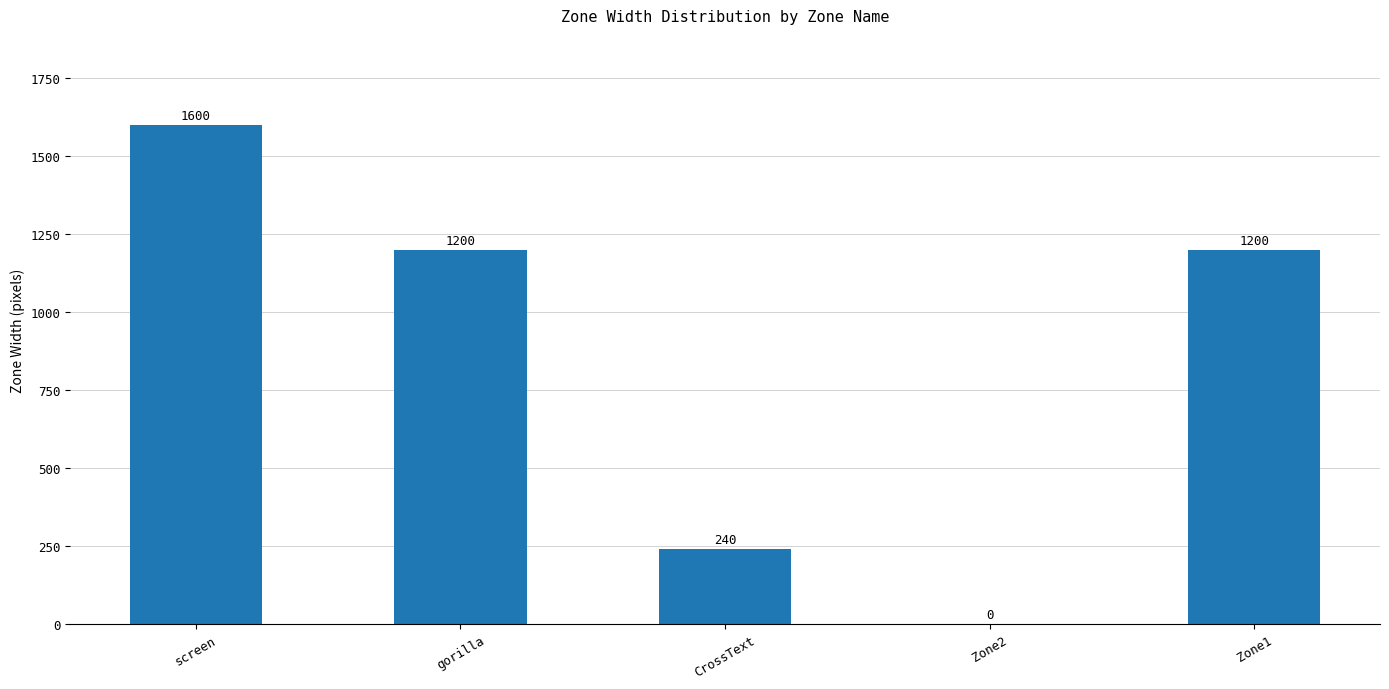

Are the bars horizontal?

No